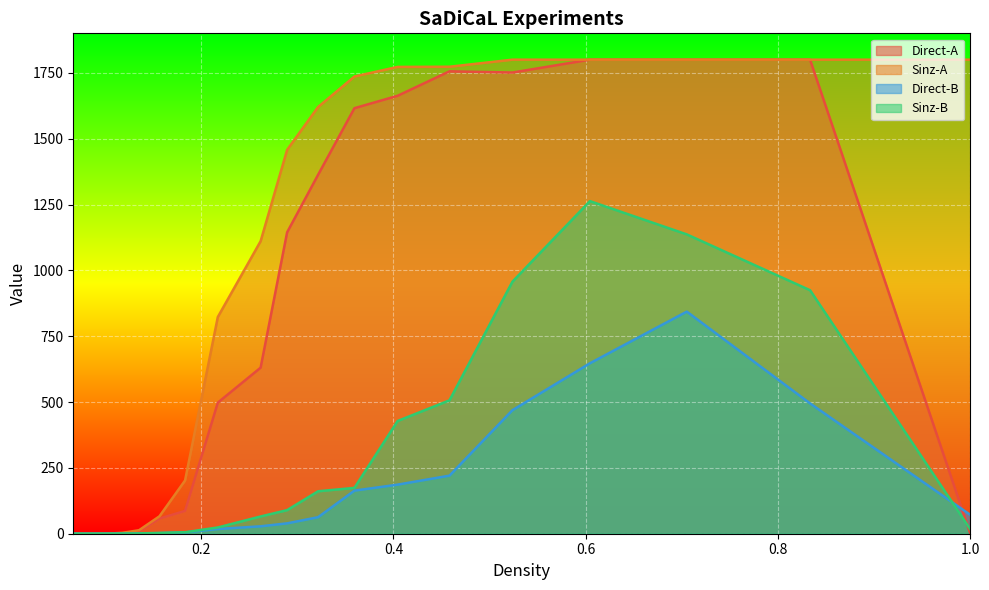

Between 0.289474 and 0.404412, which is larger?

0.404412